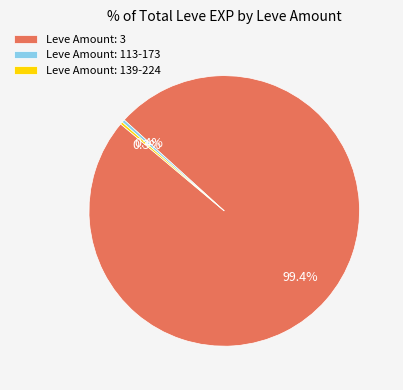

What is the largest slice in the pie chart?

Leve Amount: 3